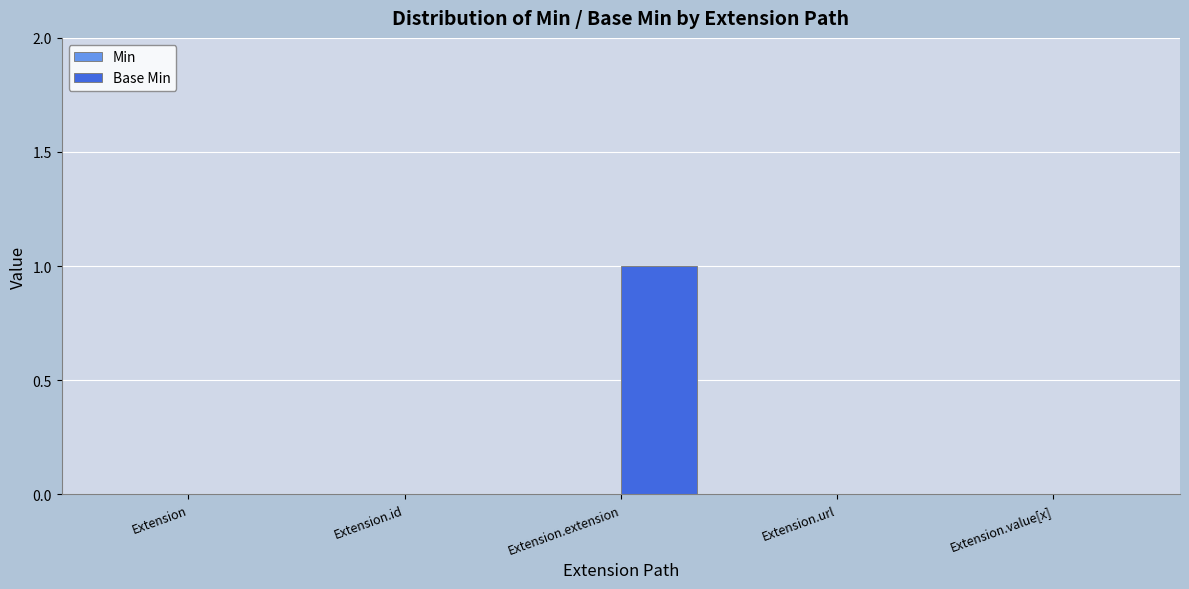

Reading left to right, transcribe all the data shown in this chart.

Extension=0	Extension.id=0	Extension.extension=1	Extension.url=0	Extension.value[x]=0